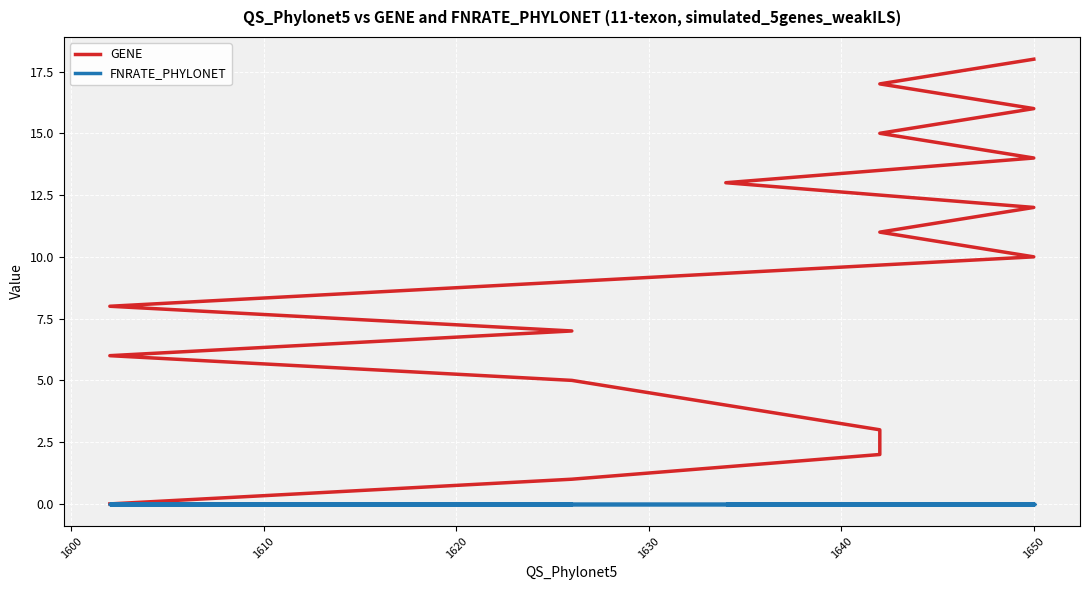

Is the value of GENE at 14 greater than the value of FNRATE_PHYLONET at 1610?

Yes